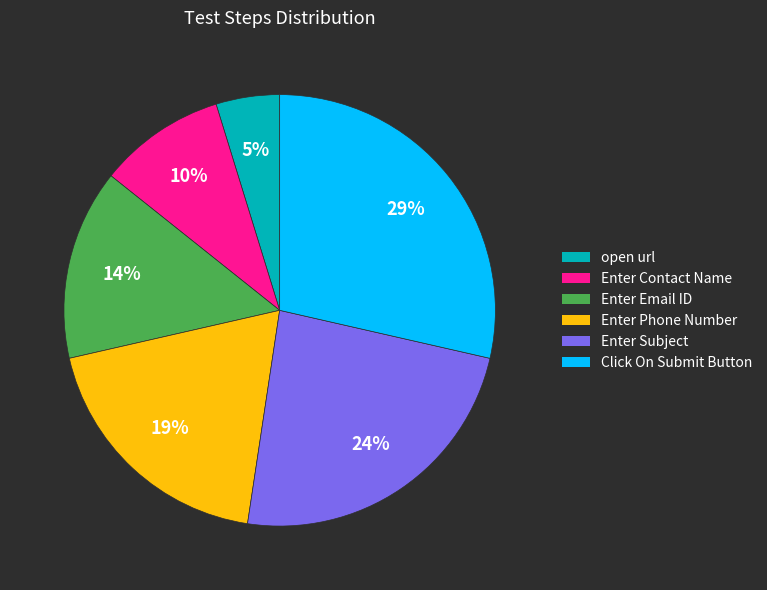

Is there a majority slice in this chart?

No